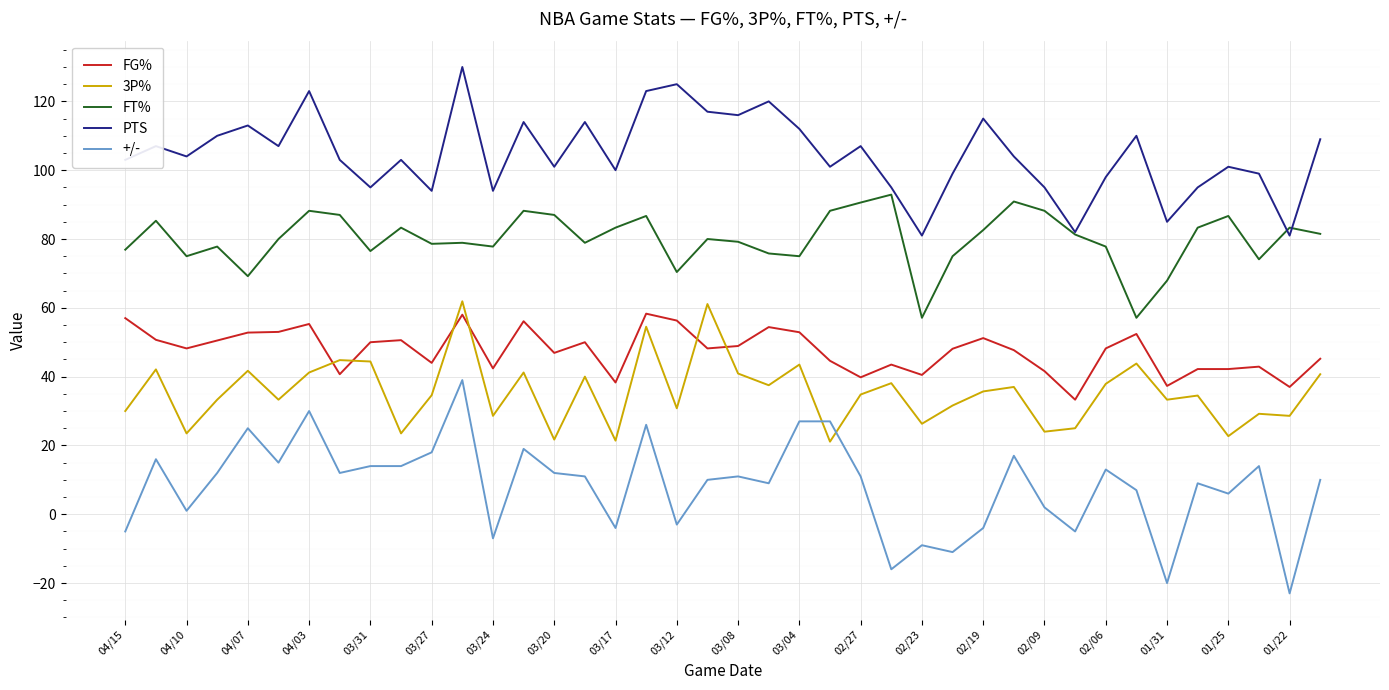

Which series has the largest range (max minus min)?

+/-